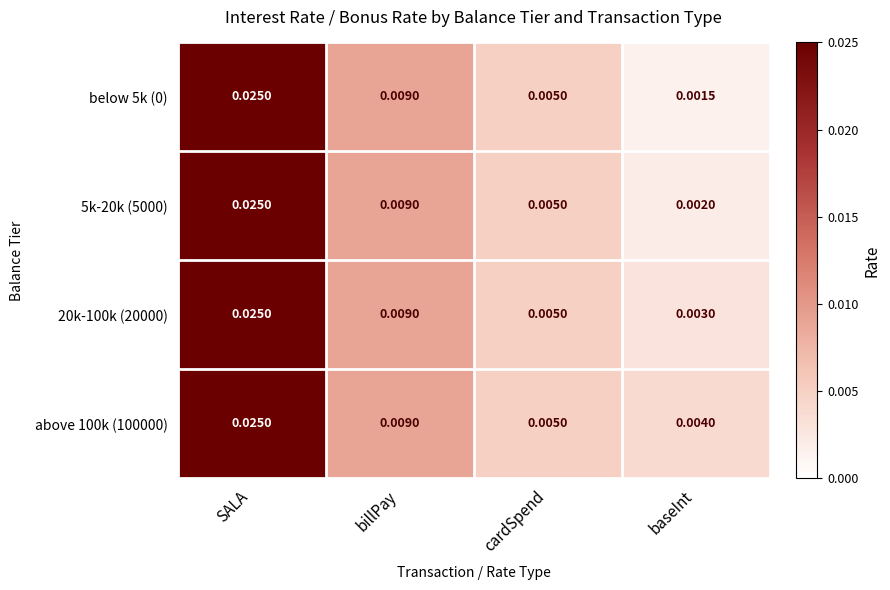

Where is 5k-20k (5000) nearest to the value 0?

baseInt